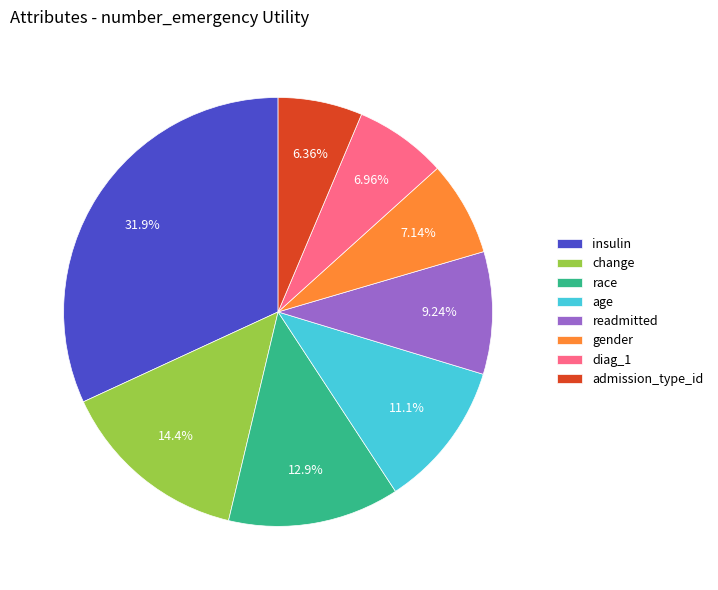

To the nearest percent, what is the difference between the race and admission_type_id slice percentages?

7%